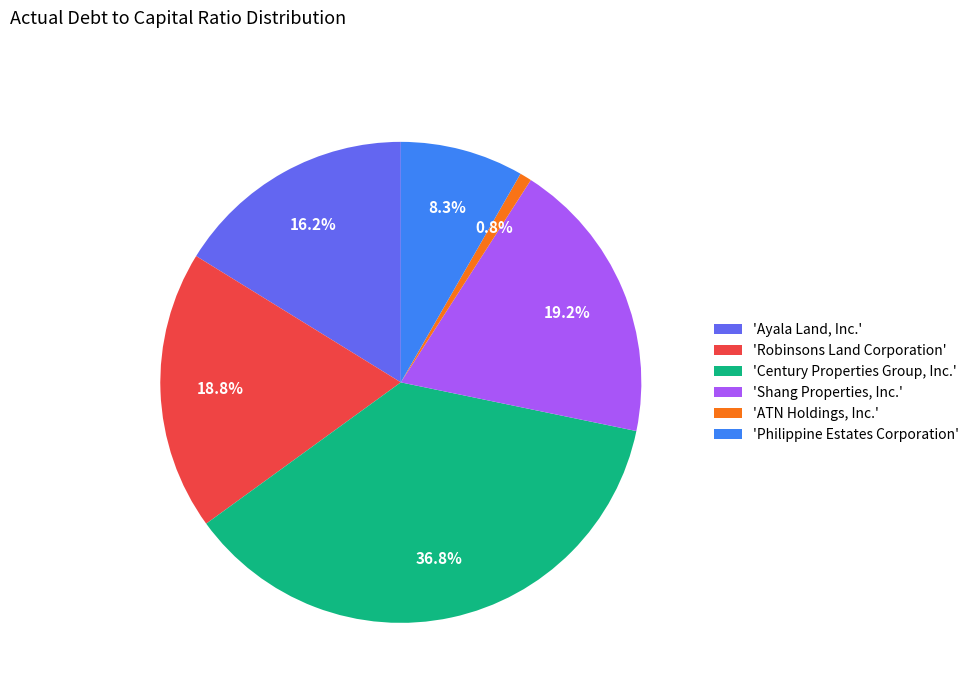

Which slice is the largest?

'Century Properties Group, Inc.'